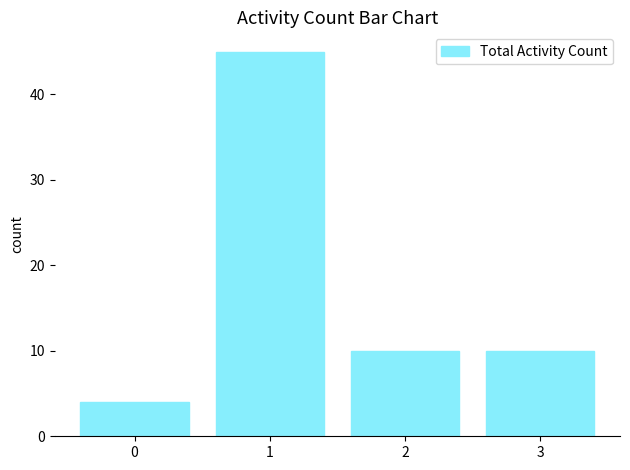

What is the minimum value shown in the chart?

4